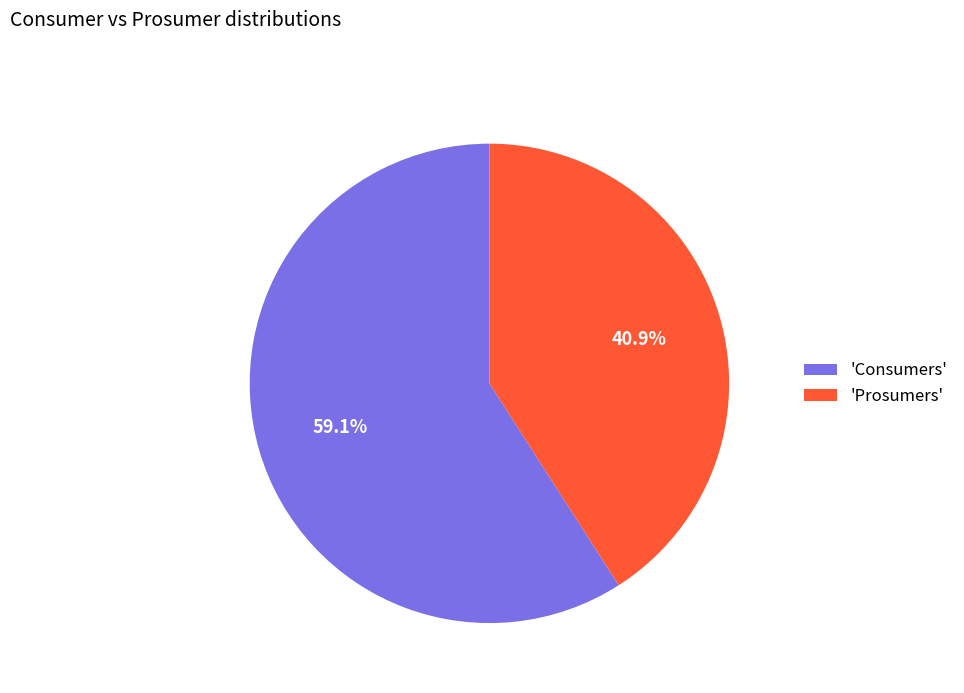

To the nearest percent, what is the average slice percentage?

50%